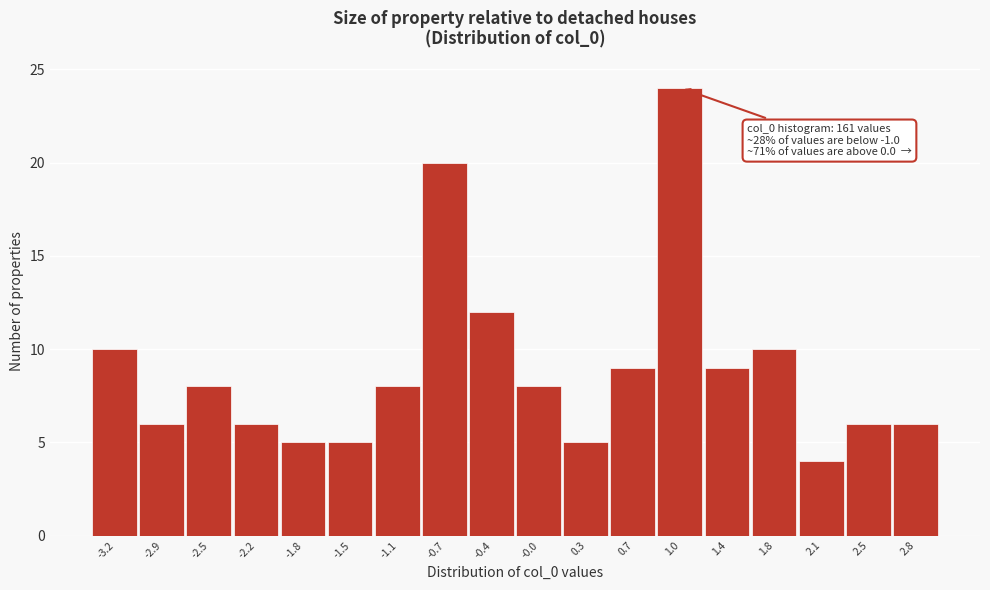

Which range on the x-axis has the tallest bar?

0.85 to 1.20